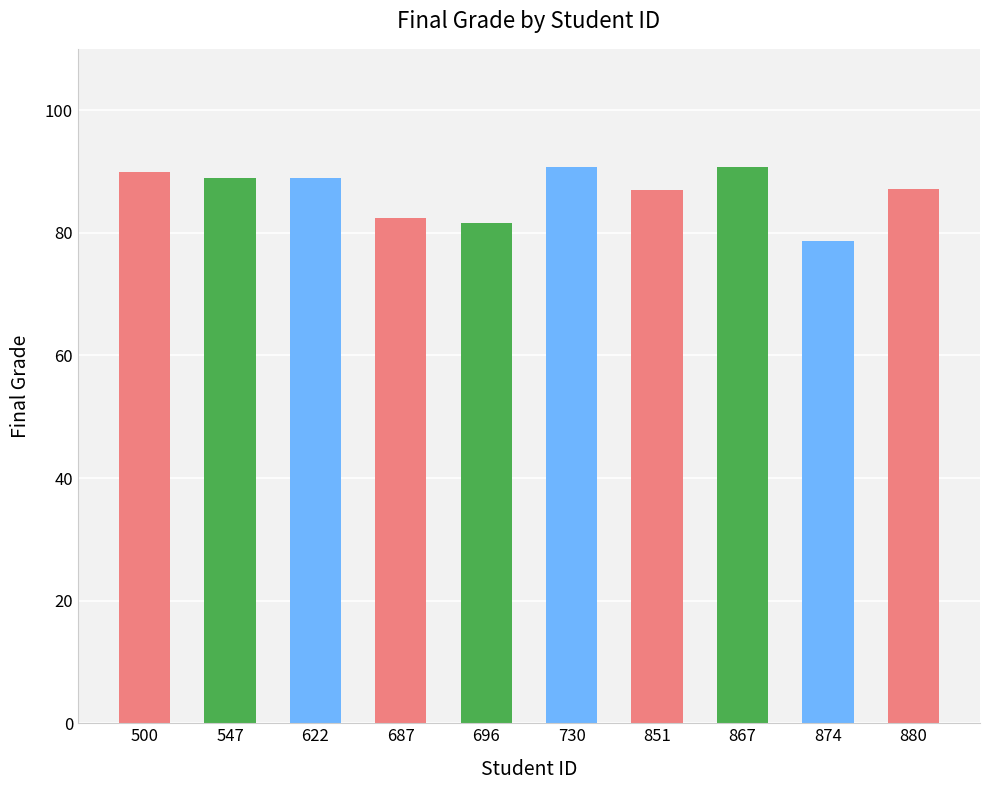

How many values are below 88?

5